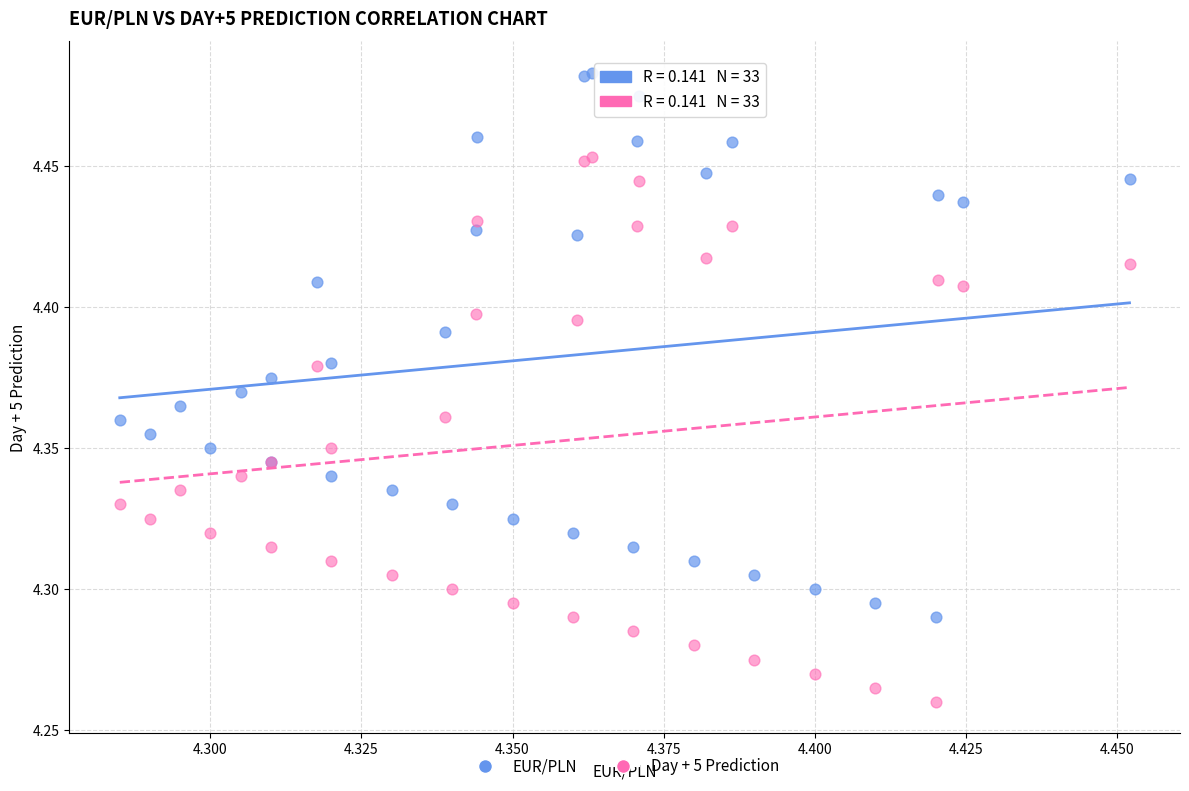

What are all the series names shown in the legend?

EUR/PLN, Day + 5 Prediction